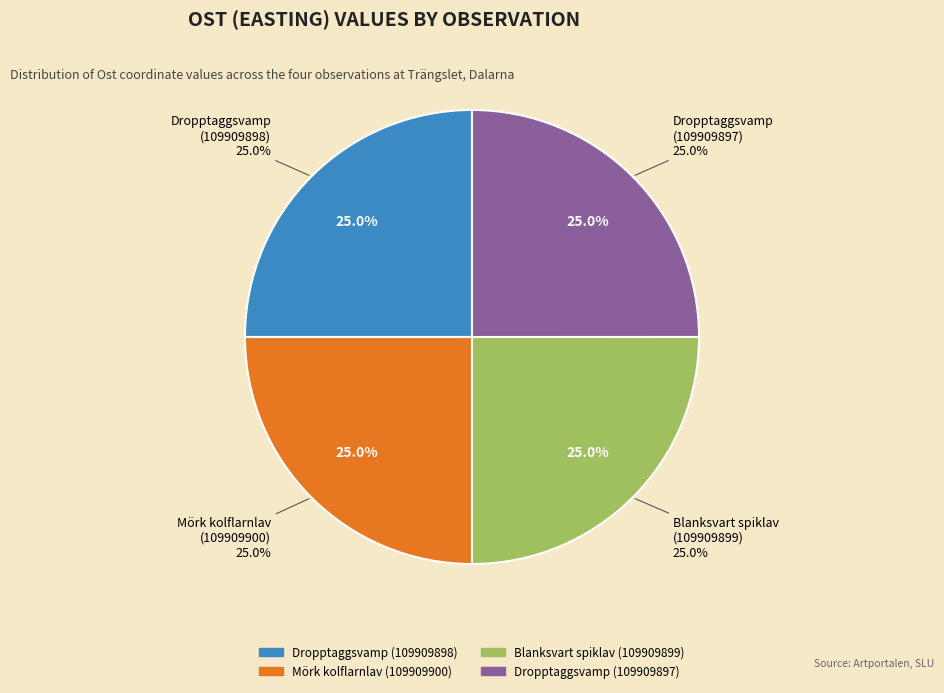

What percentage is the Dropptaggsvamp (109909898) slice, to the nearest percent?

25%